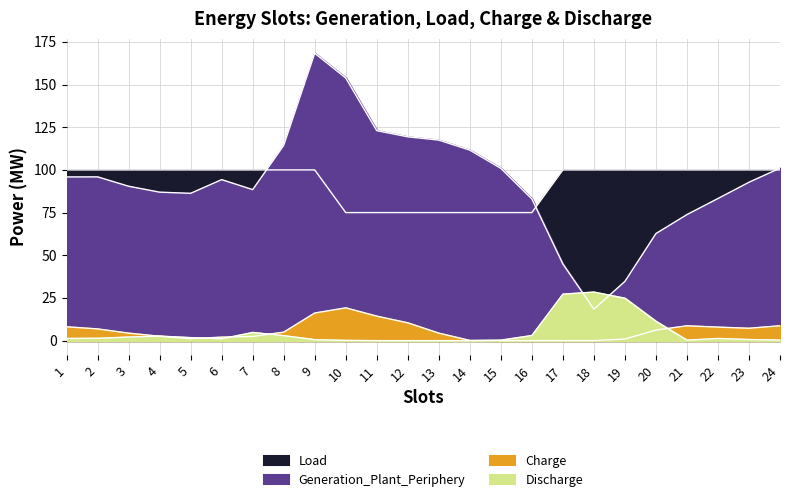

Which category has the highest value across all series?

9